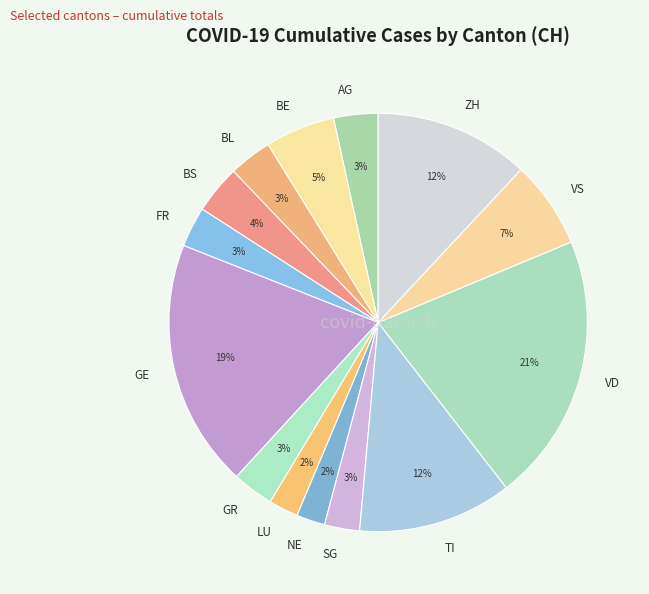

To the nearest percent, what is the combined percentage of NE and GR?

5%